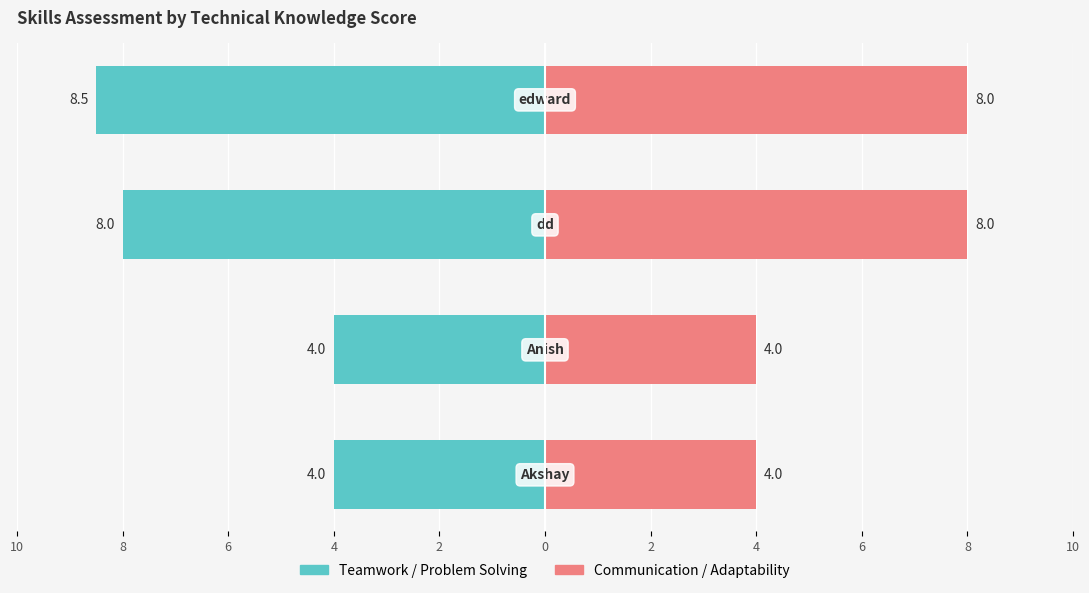

How many categories are shown in the chart?

4